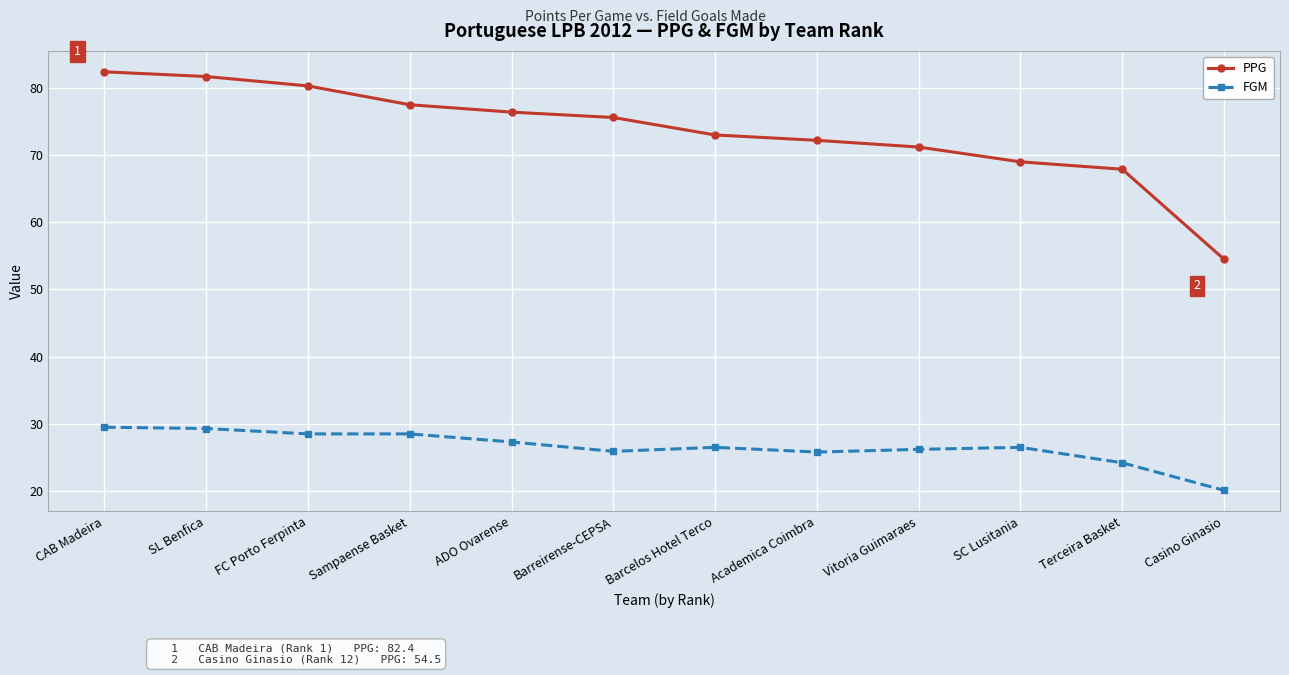

What is the difference between the second highest and minimum values in the PPG series?

27.2